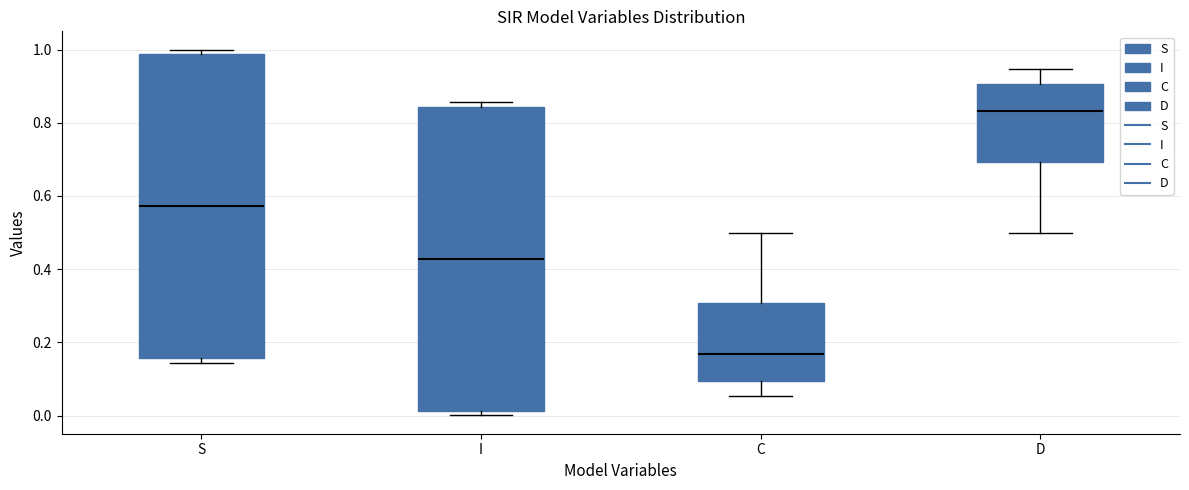

Reading left to right, read every box against the y-axis: the position of its median line, the range the box covers, and the ends of its whiskers. The values are not printed on the chart, so give them approximately, as read against the axis.

S: median 0.58, box 0.16 to 0.98, whiskers 0.14 to 1.00
I: median 0.42, box 0.02 to 0.84, whiskers 0.00 to 0.86
C: median 0.16, box 0.10 to 0.30, whiskers 0.06 to 0.50
D: median 0.84, box 0.70 to 0.90, whiskers 0.50 to 0.94